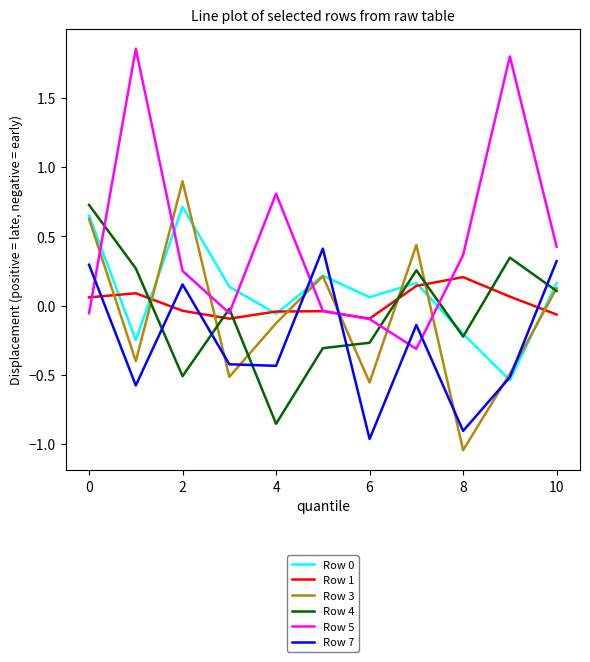

After their last crossing, which series has the higher values: Row 5 or Row 7?

Row 5